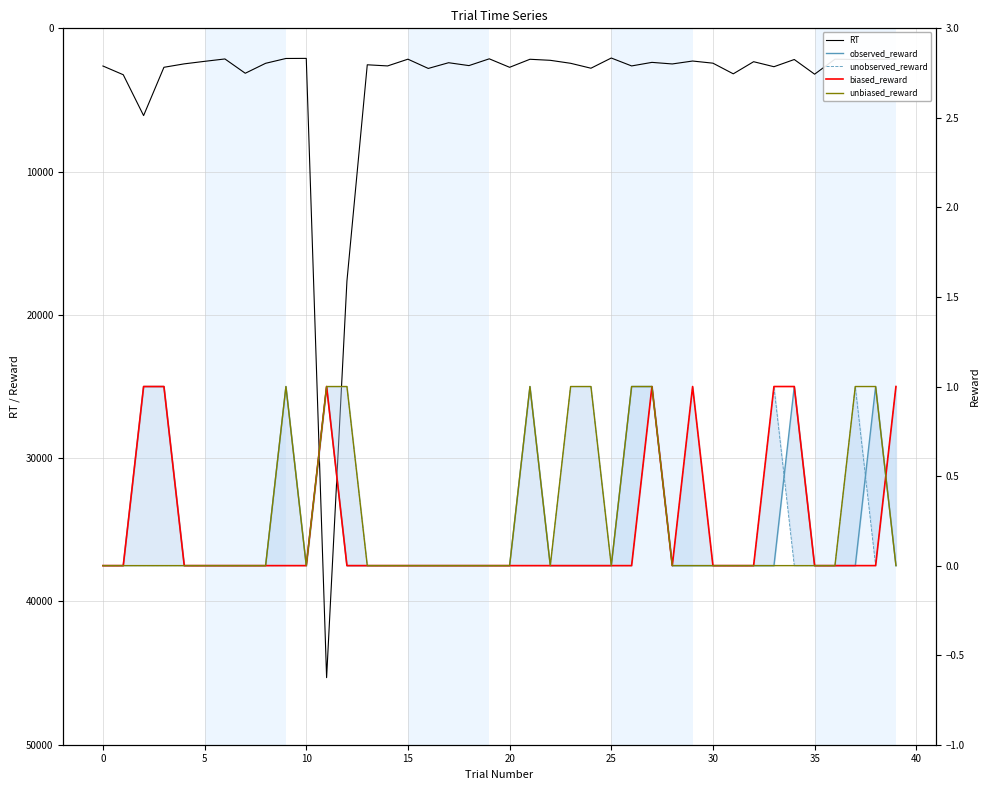

How many distinct data groups are displayed?

5